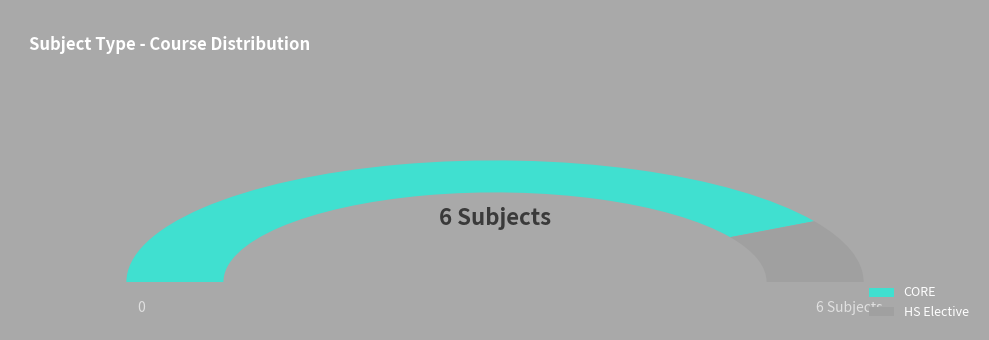

Which slice is the smallest?

HS Elective